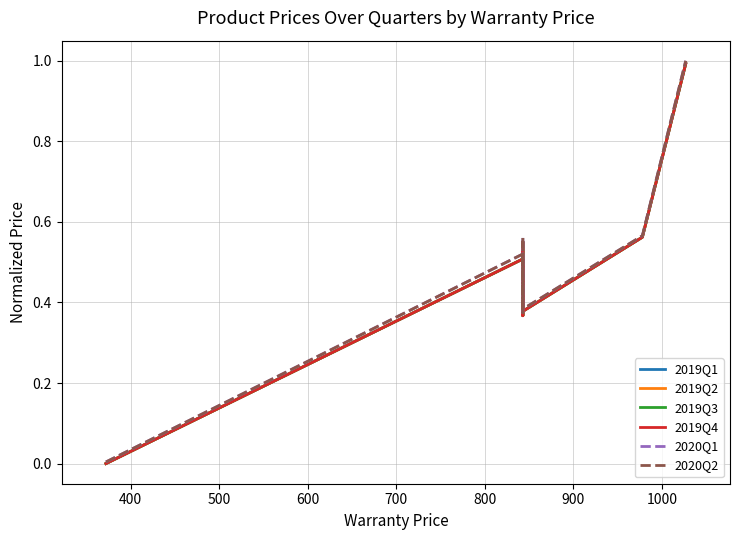

The value of 2020Q2 at 1000 is 1.4. True or false?

False